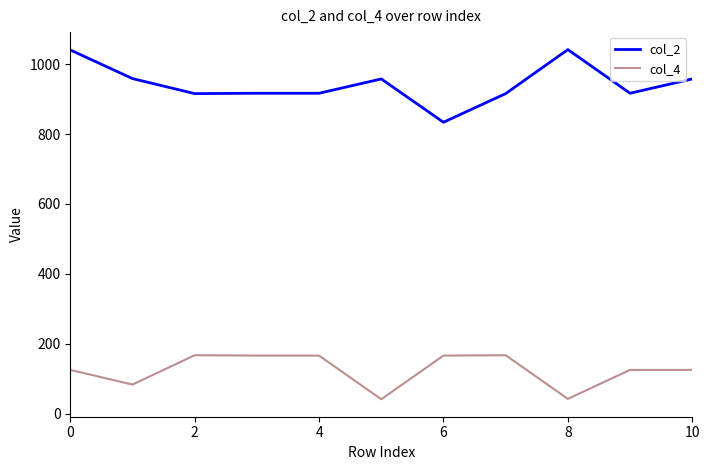

Which series has the largest total across all categories?

col_2